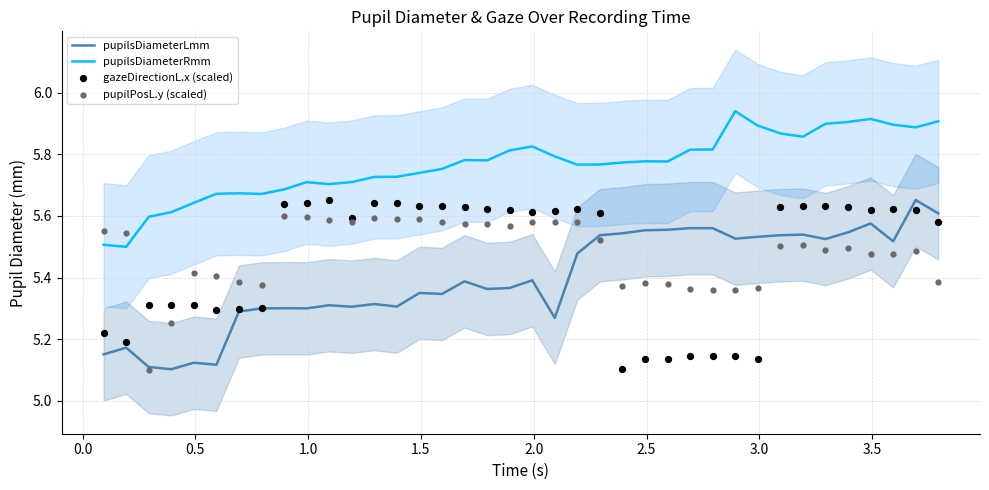

True or false: pupilsDiameterRmm and pupilsDiameterLmm cross at least once.

False